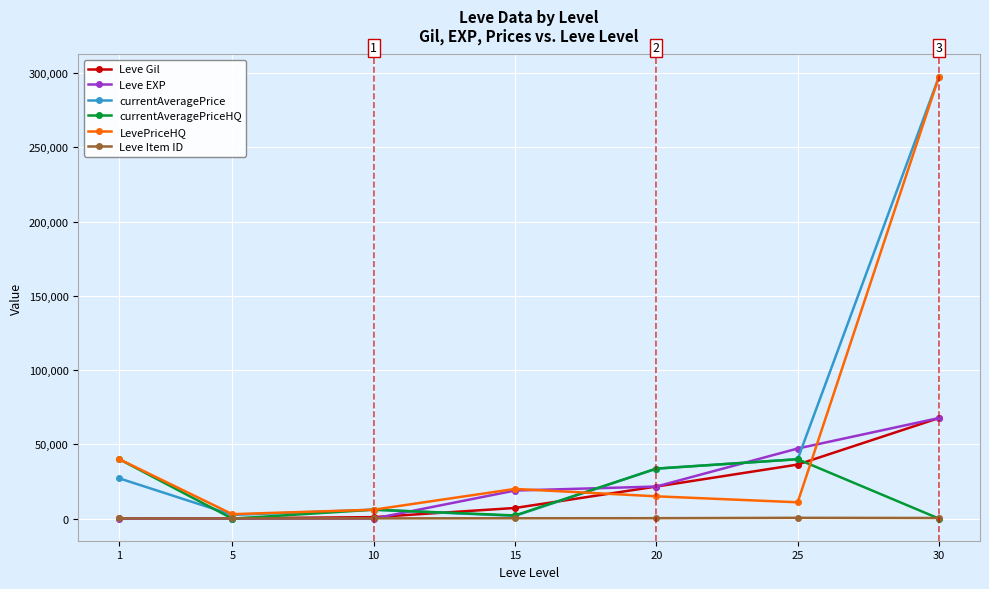

At how many categories does at least one series exceed 50597?

1